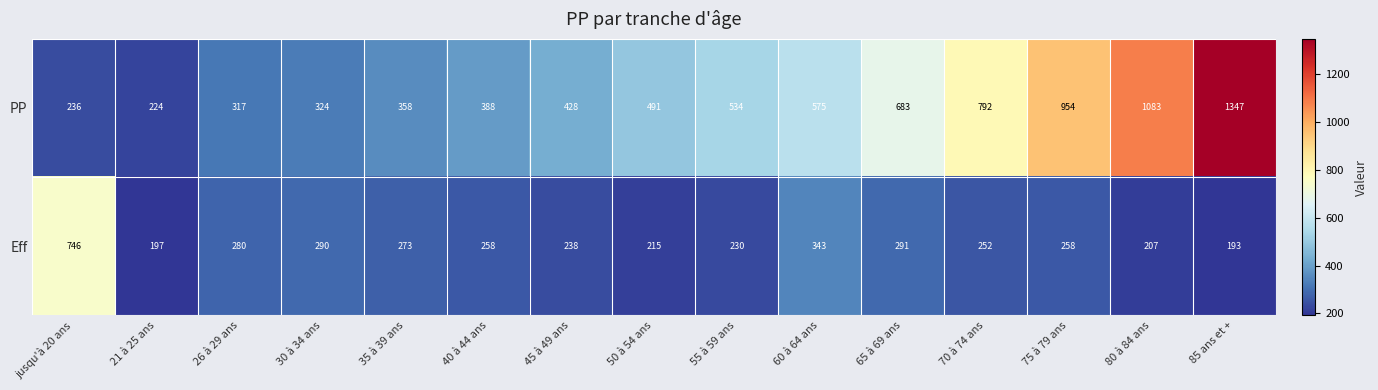

What is the difference between the PP values at 80 à 84 ans and 60 à 64 ans?

508